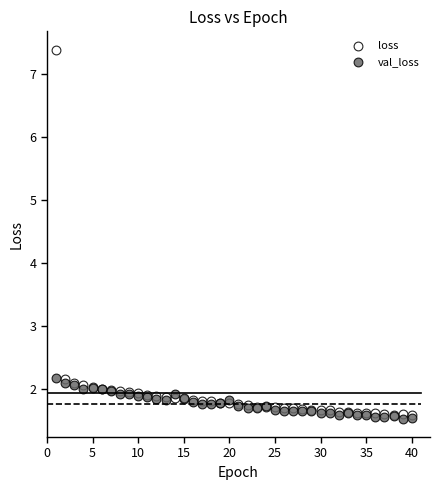

Which series reaches the minimum Y coordinate?

val_loss